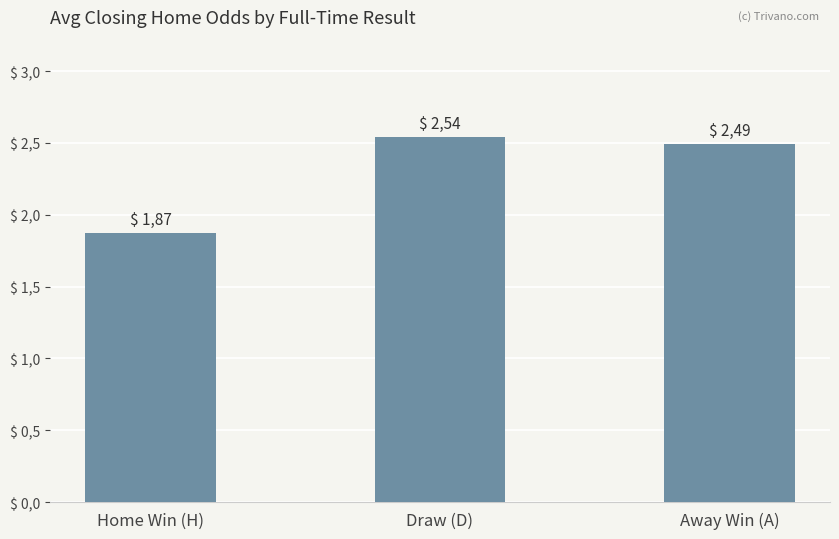

What is the minimum value shown in the chart?

1.9